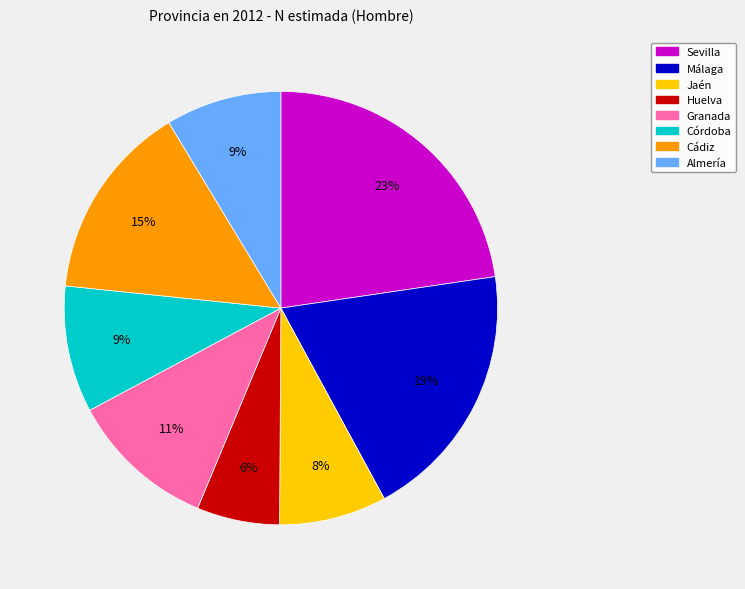

To the nearest percent, what portion does Jaén represent?

8%